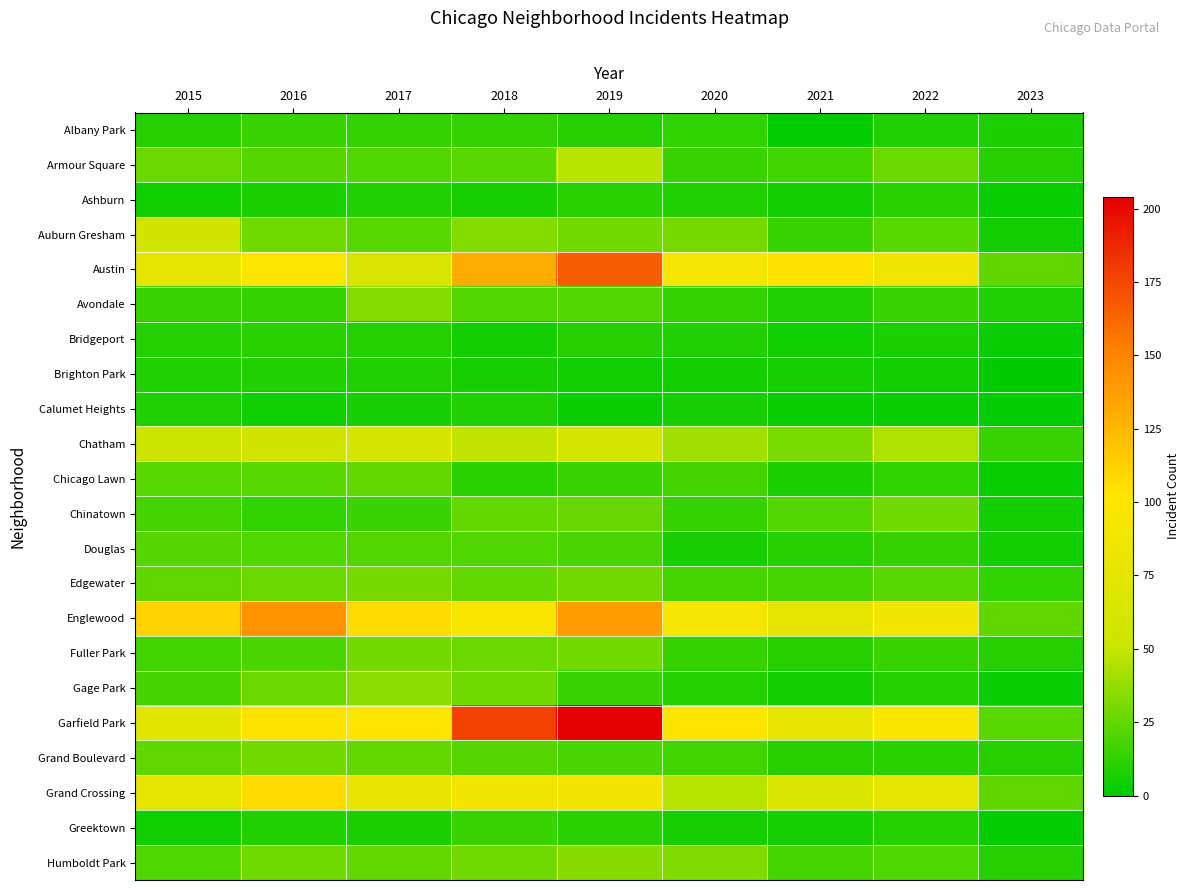

At which category is the sum across all series the highest?

2019